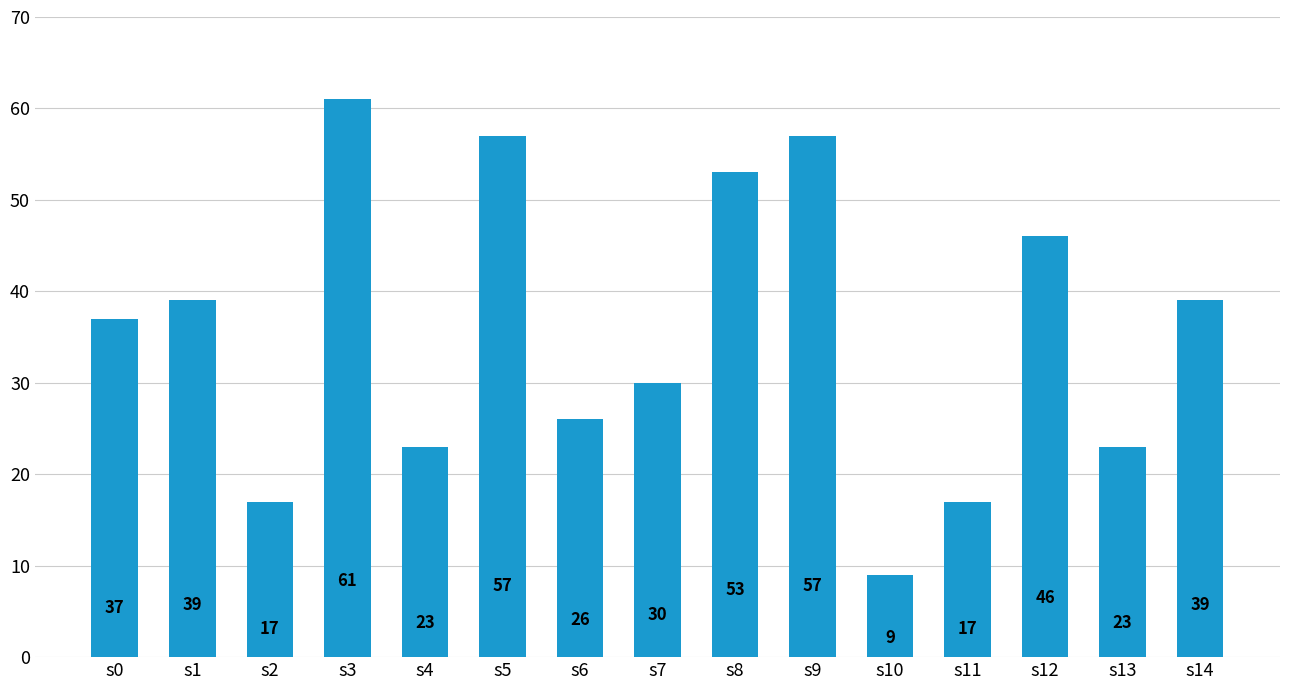

How many values are below 37?

7